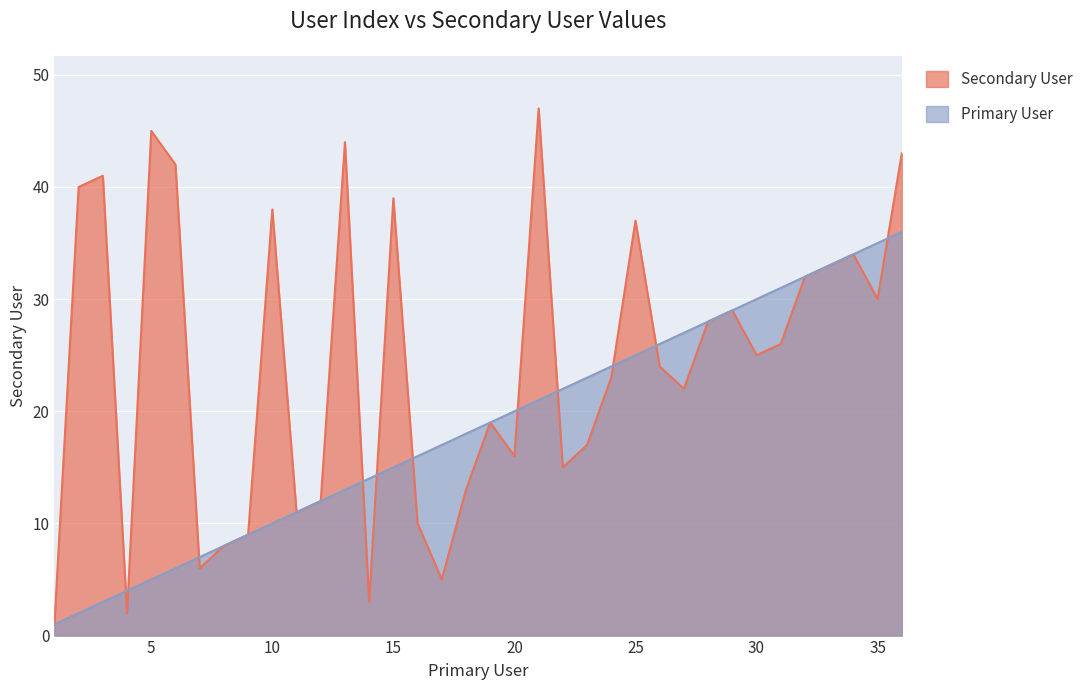

Rank the categories by Primary User value from lowest to highest.

1, 2, 3, 4, 5, 6, 7, 8, 9, 10, 11, 12, 13, 14, 15, 16, 17, 18, 19, 20, 21, 22, 23, 24, 25, 26, 27, 28, 29, 30, 31, 32, 33, 34, 35, 36